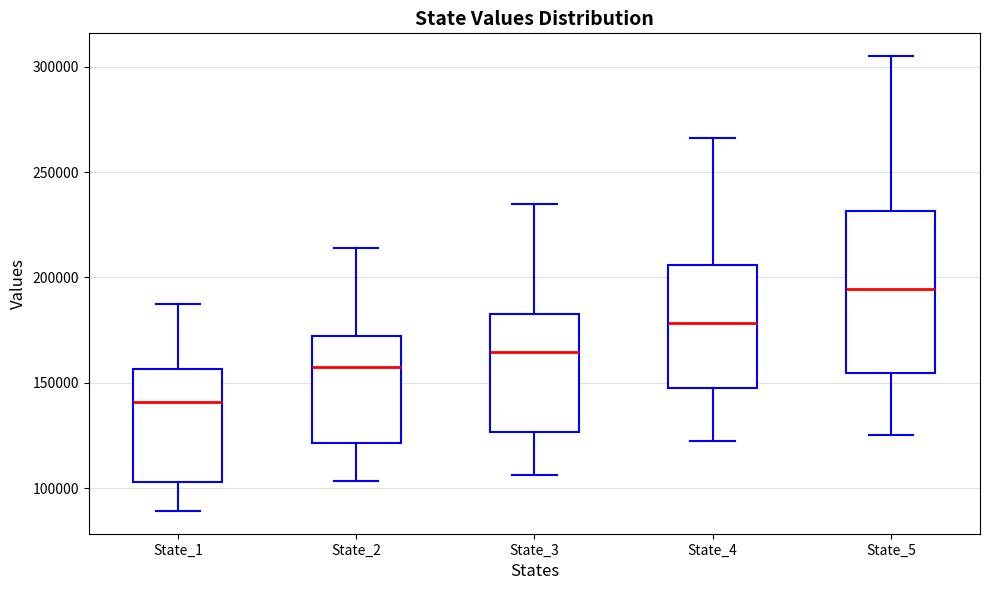

Comparing the boxes themselves (not the whiskers), which one is the tallest?

State_5